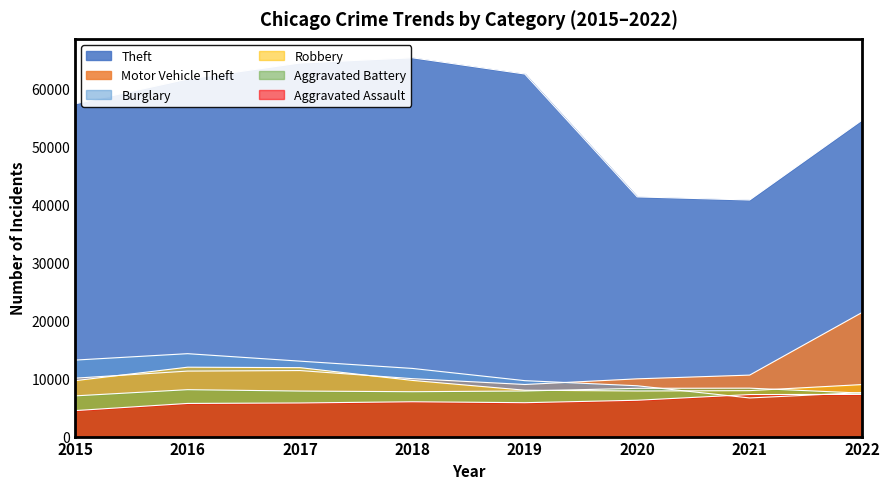

In Burglary, how many points are higher than both neighbors (excluding endpoints)?

1